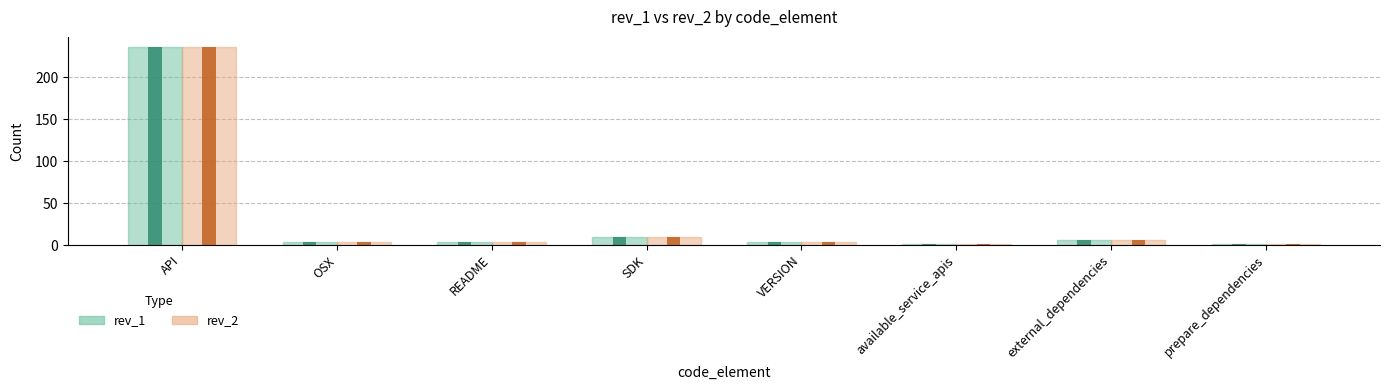

What is the greatest value displayed?

236